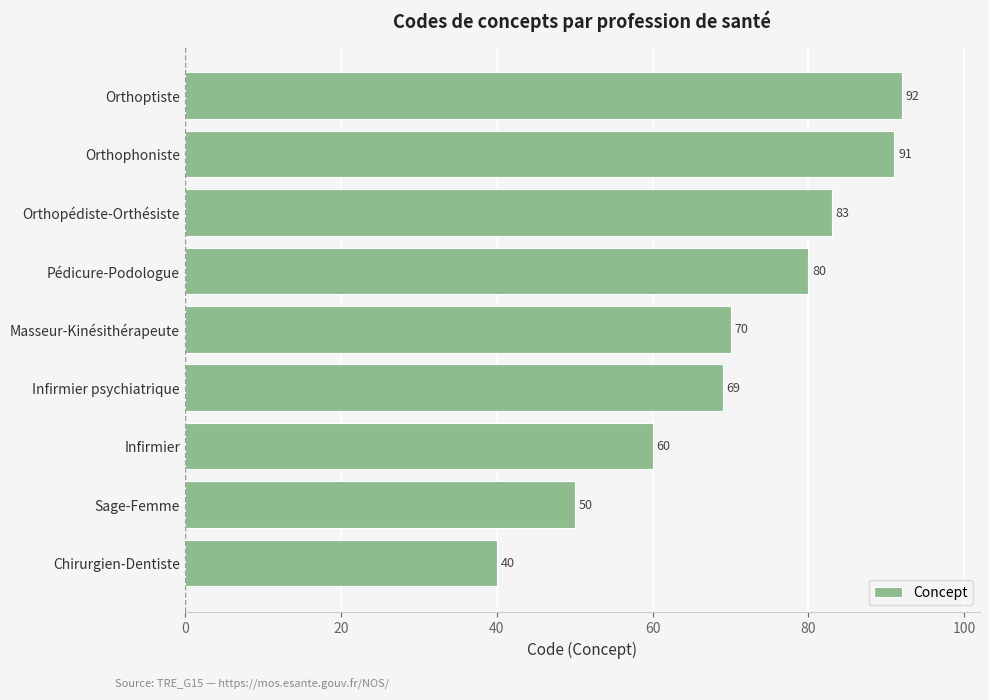

Count the number of categories in the chart.

9